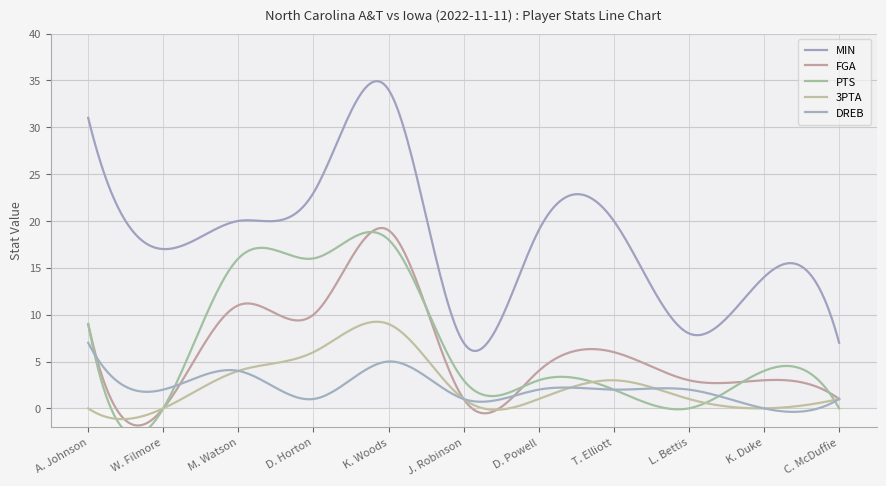

Reading left to right, what are all the values shown in this chart?

MIN: A. Johnson=31	W. Filmore=17	M. Watson=20	D. Horton=23	K. Woods=34	J. Robinson=7	D. Powell=19	T. Elliott=20	L. Bettis=8	K. Duke=14	C. McDuffie=7
FGA: A. Johnson=9	W. Filmore=0	M. Watson=11	D. Horton=10	K. Woods=19	J. Robinson=1	D. Powell=4	T. Elliott=6	L. Bettis=3	K. Duke=3	C. McDuffie=1
PTS: A. Johnson=9	W. Filmore=0	M. Watson=16	D. Horton=16	K. Woods=18	J. Robinson=3	D. Powell=3	T. Elliott=2	L. Bettis=0	K. Duke=4	C. McDuffie=0
3PTA: A. Johnson=0	W. Filmore=0	M. Watson=4	D. Horton=6	K. Woods=9	J. Robinson=1	D. Powell=1	T. Elliott=3	L. Bettis=1	K. Duke=0	C. McDuffie=1
DREB: A. Johnson=7	W. Filmore=2	M. Watson=4	D. Horton=1	K. Woods=5	J. Robinson=1	D. Powell=2	T. Elliott=2	L. Bettis=2	K. Duke=0	C. McDuffie=1